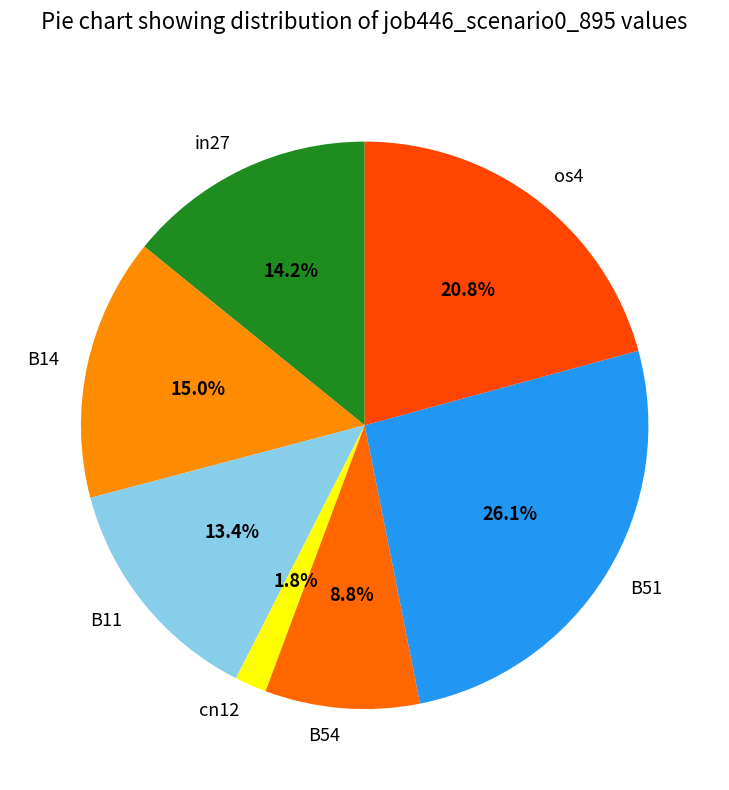

How many segments does this pie chart have?

7